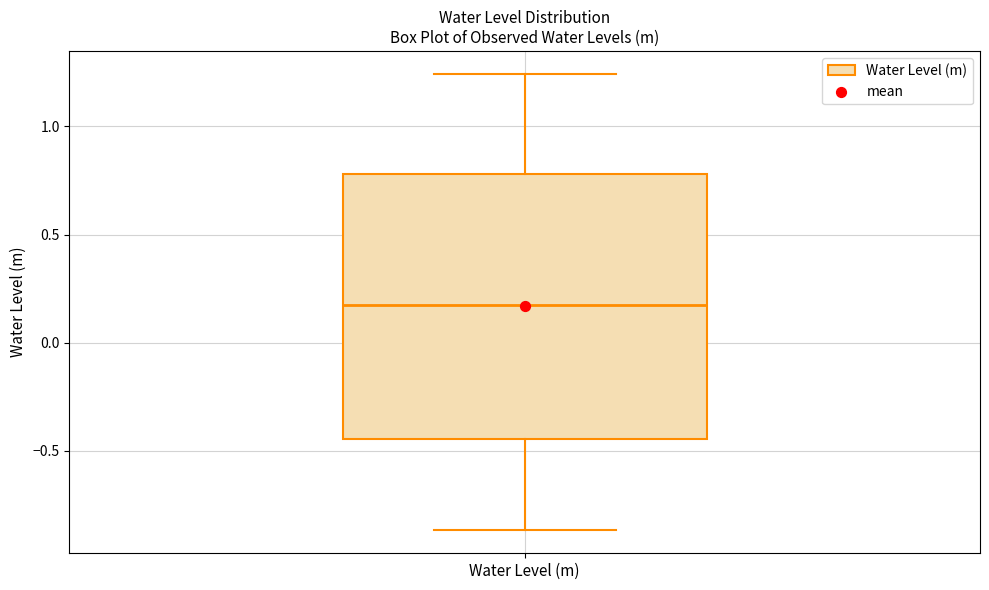

Transcribe this box plot: give where the median line is, the range the box spans, and where the two whiskers end, as read against the y-axis. The values are not printed on the chart, so give them approximately, as read against the axis.

median 0.15, box -0.45 to 0.80, whiskers -0.85 to 1.25